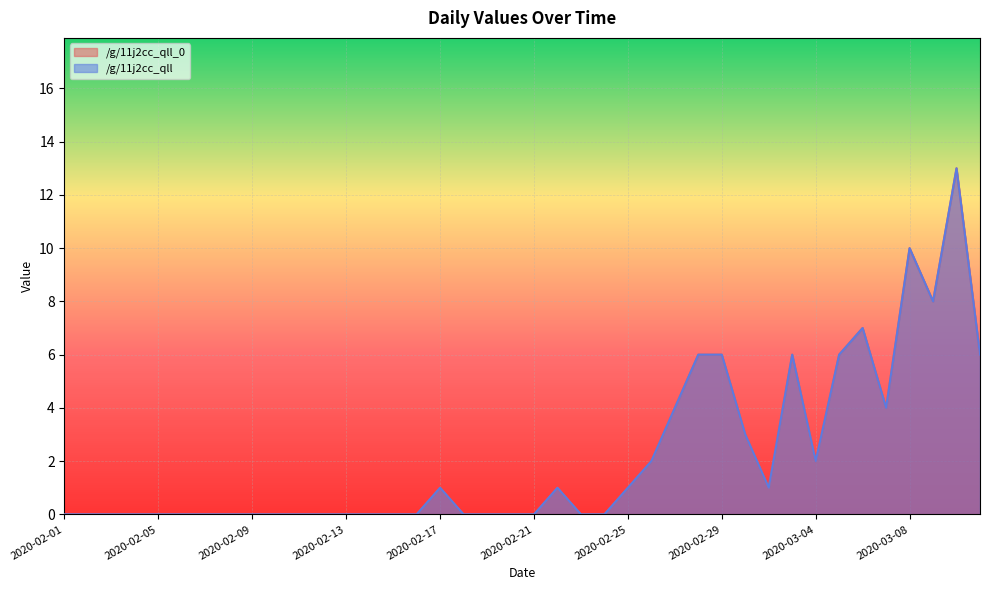

Where is the first local minimum for /g/11j2cc_qll?

2020-03-02